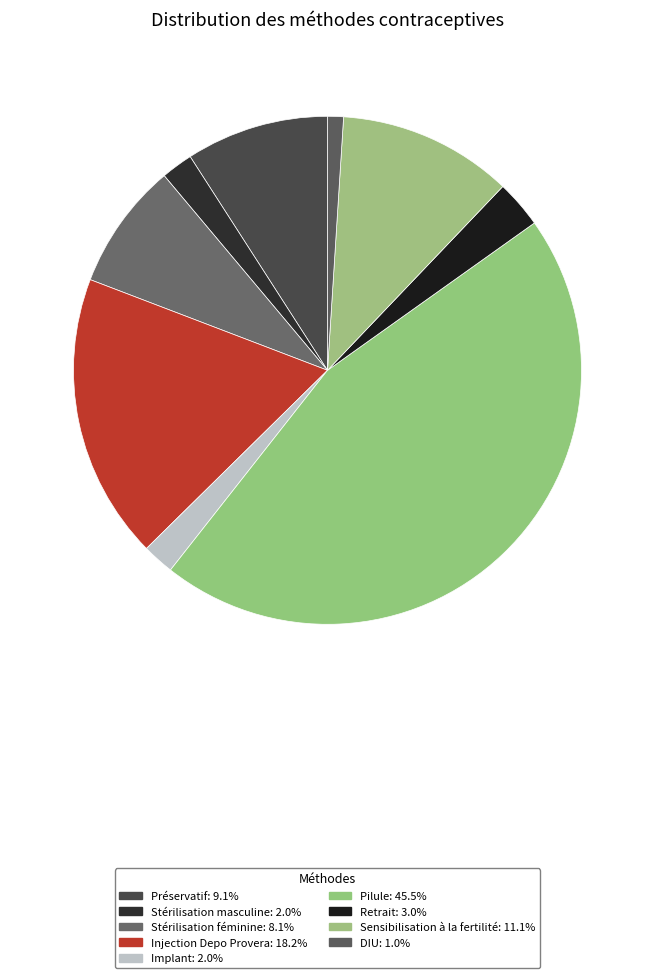

To the nearest percent, what is the difference between the DIU and Sensibilisation à la fertilité slice percentages?

10%